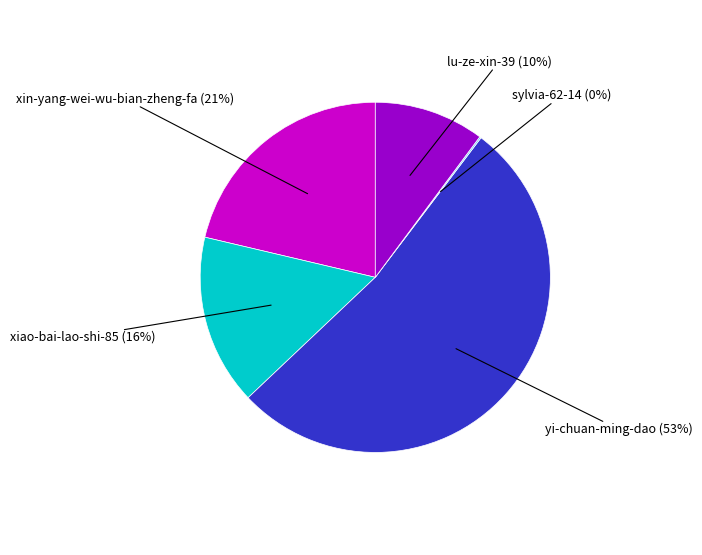

To the nearest percent, what is the combined percentage of xin-yang-wei-wu-bian-zheng-fa and xiao-bai-lao-shi-85?

37%